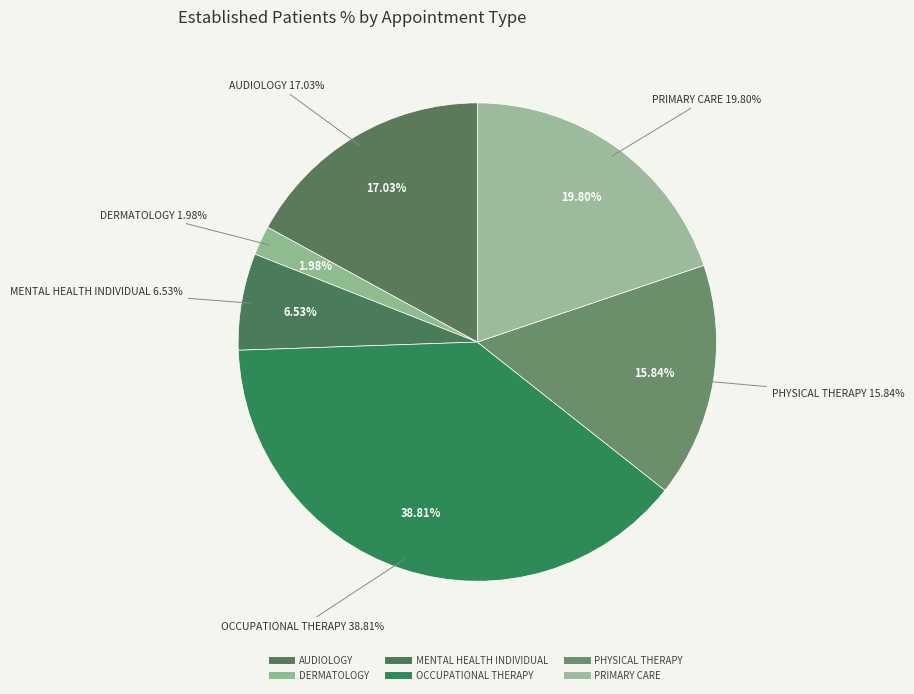

The DERMATOLOGY slice represents 1% of the pie. True or false?

False